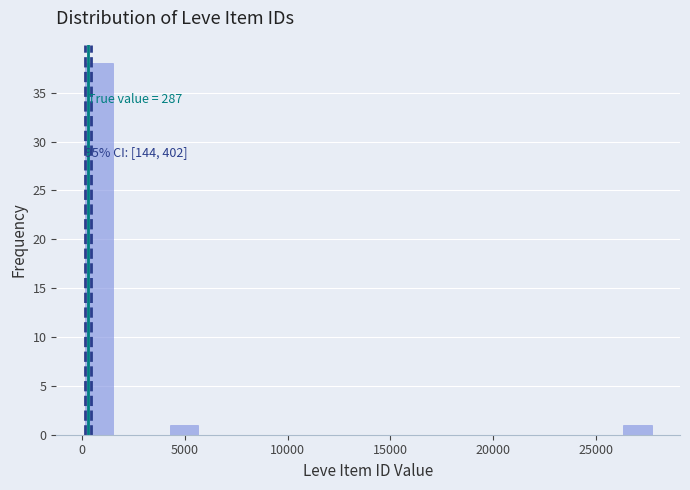

Around what value on the x-axis is the tallest bar? Give the approximate position of its centre, as read against the axis.

1000